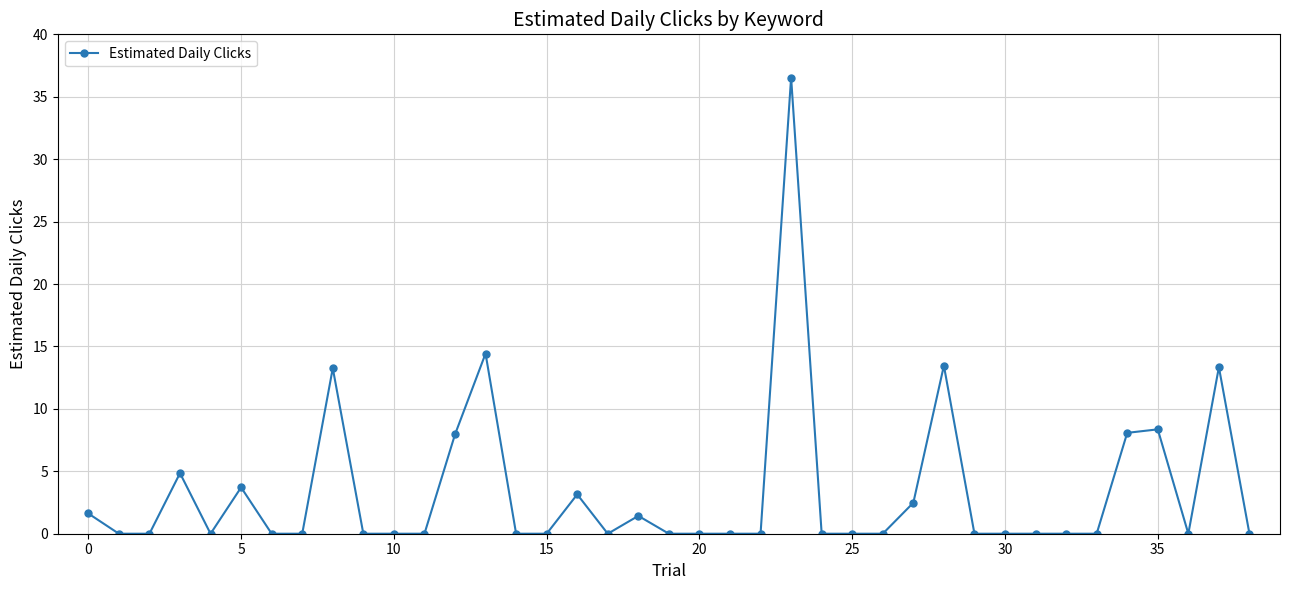

What is the difference between the second highest and minimum values?

14.4